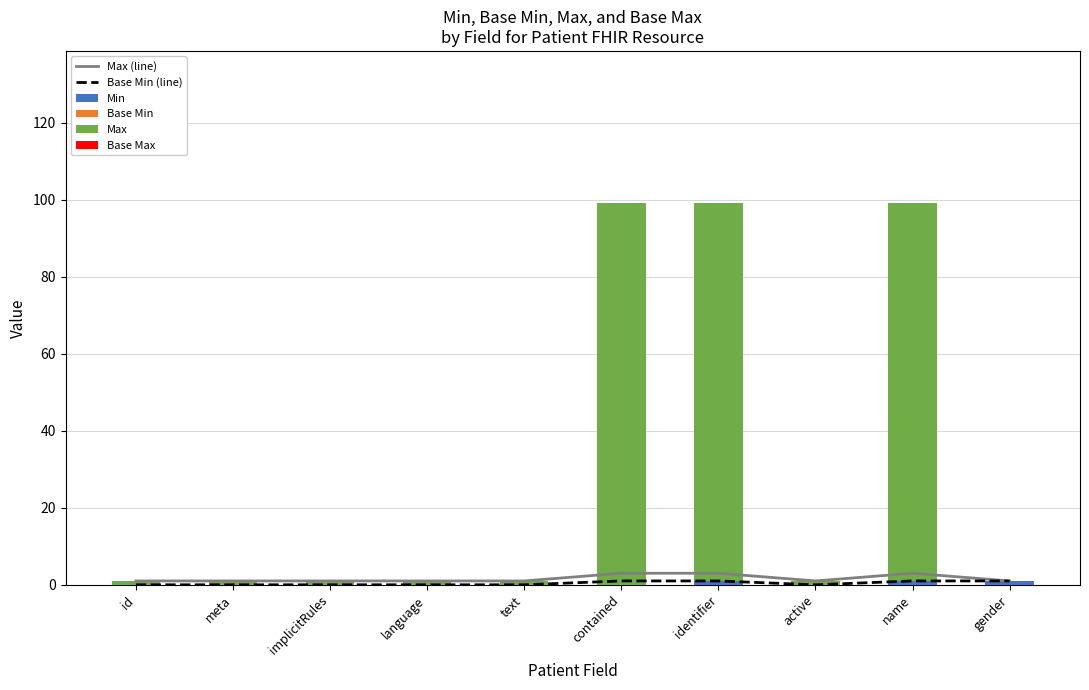

What is the label of the 8th bar from the left?

active